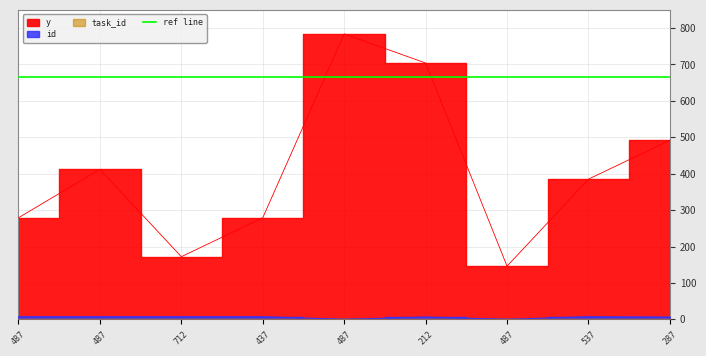

True or false: y and id intersect in this chart.

False